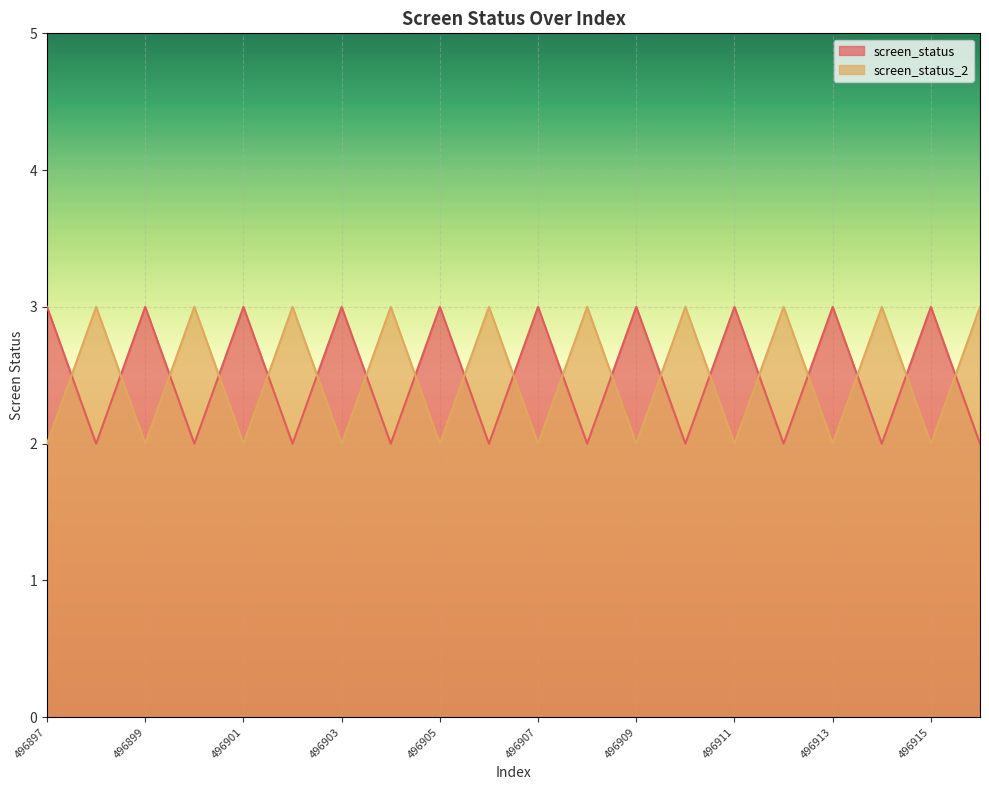

Which series has the widest spread of values?

screen_status